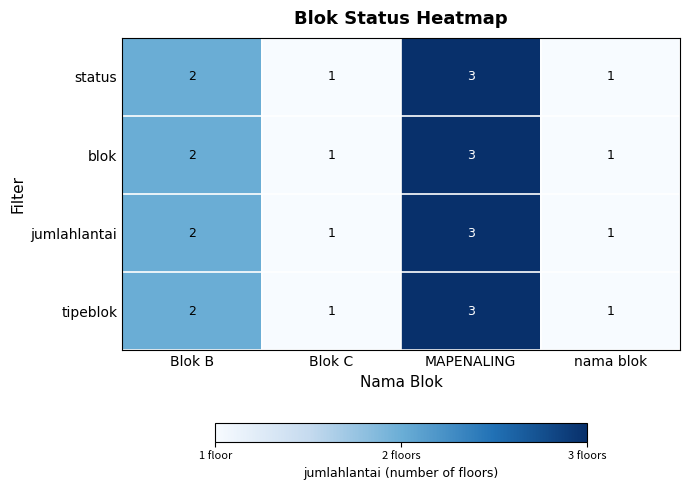

The tipeblok series shows 2 at nama blok. True or false?

False